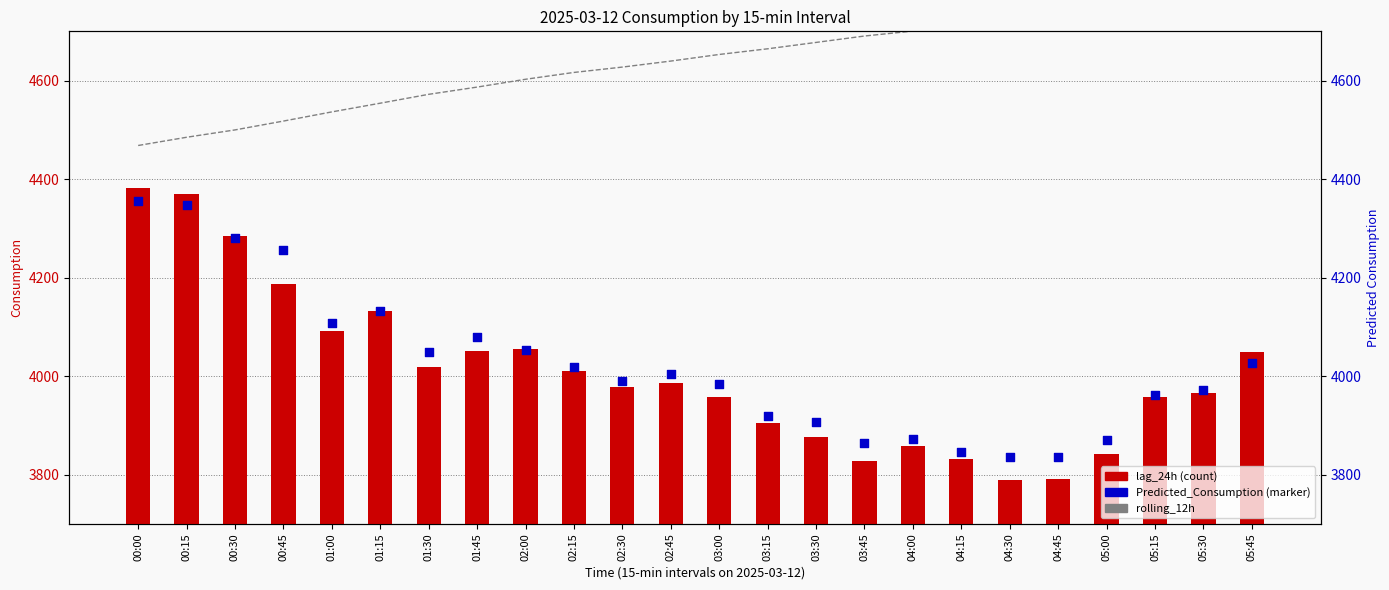

Is the value of lag_24h at 05:30 greater than the value of Predicted_Consumption at 01:30?

No